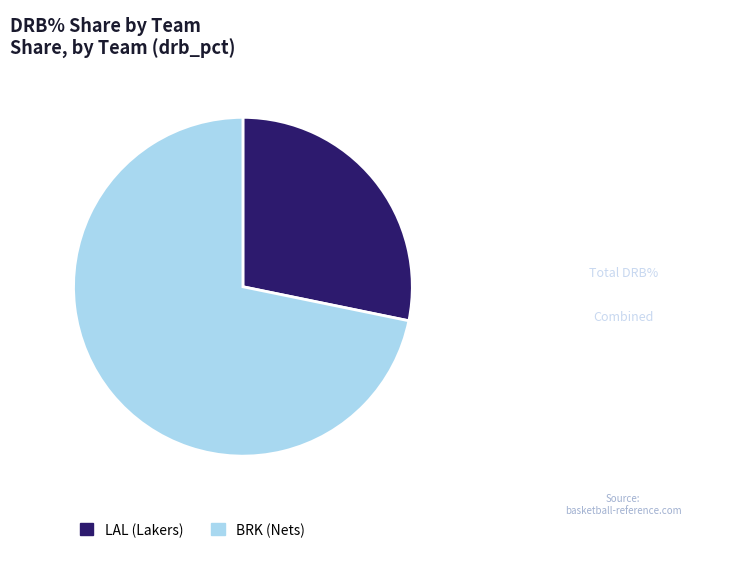

Which category accounts for the majority?

BRK (Nets)